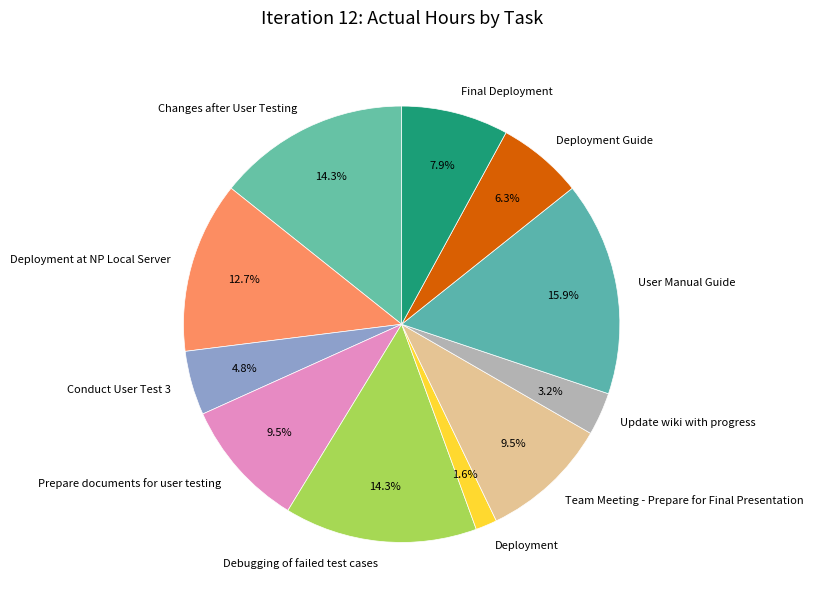

Between Update wiki with progress and Deployment Guide, which is larger?

Deployment Guide